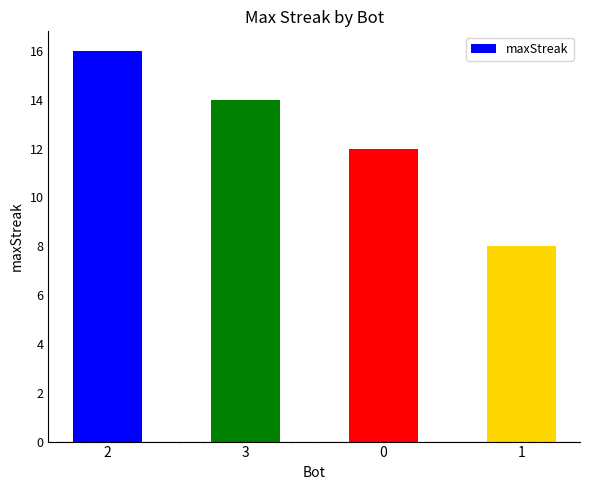

How many values are below 14?

2